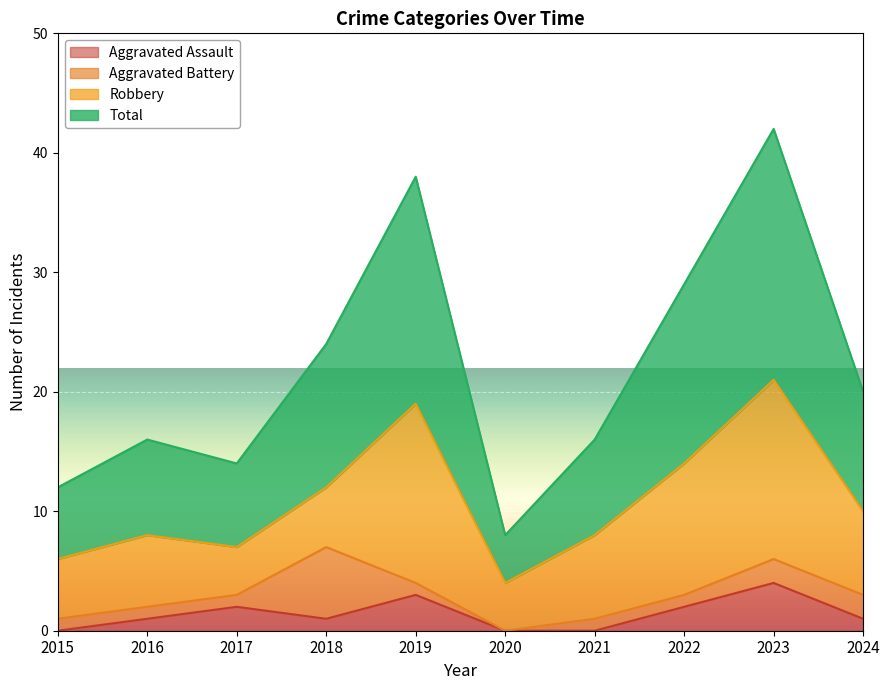

How many values in the Aggravated Assault series exceed 1?

4